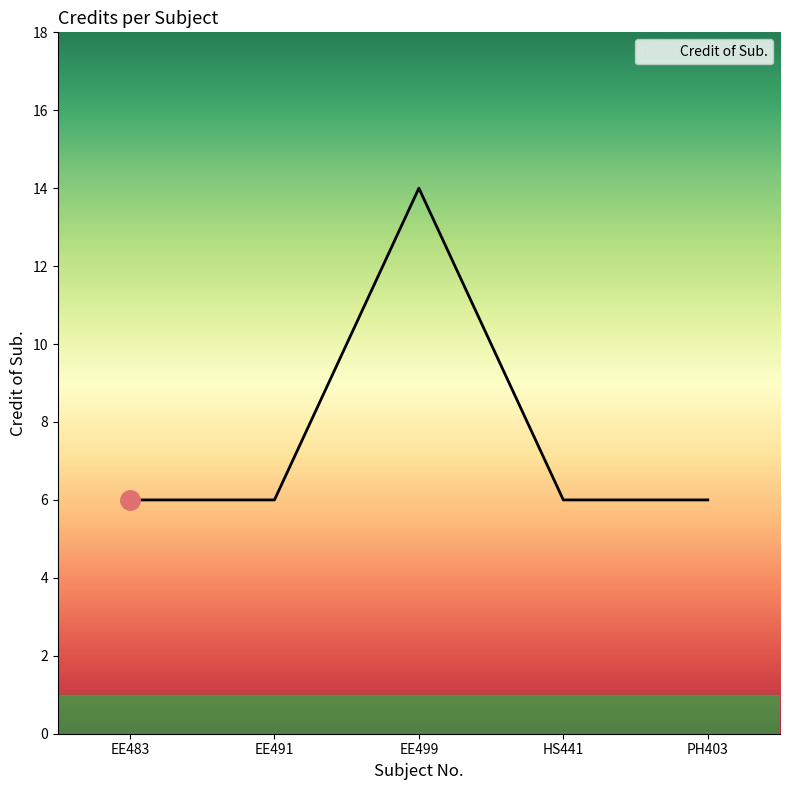

What is the sum of the values at EE491 and EE483?

12